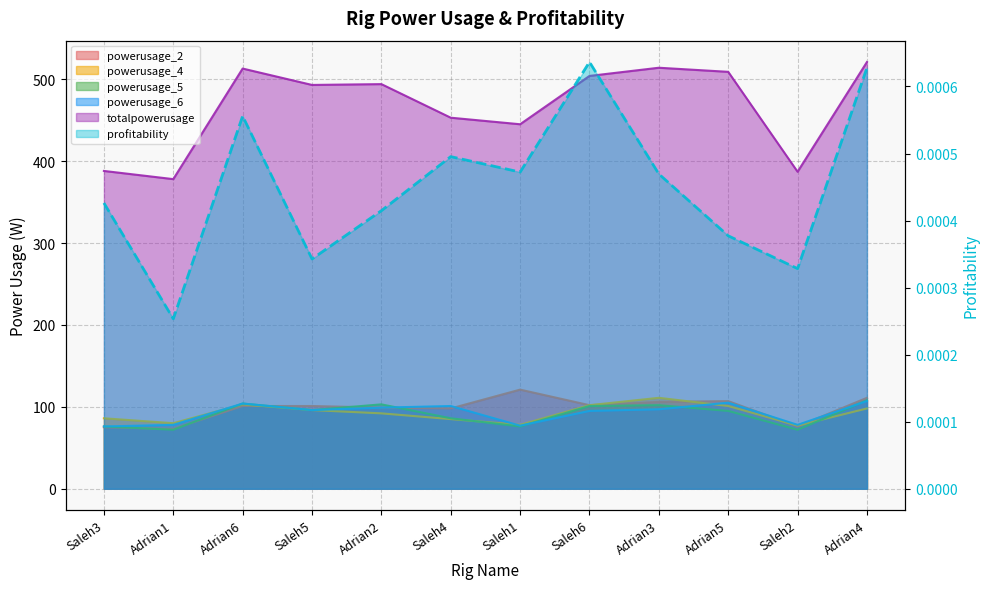

What are all the series names shown in the legend?

profitability, powerusage_2, powerusage_4, powerusage_5, powerusage_6, totalpowerusage